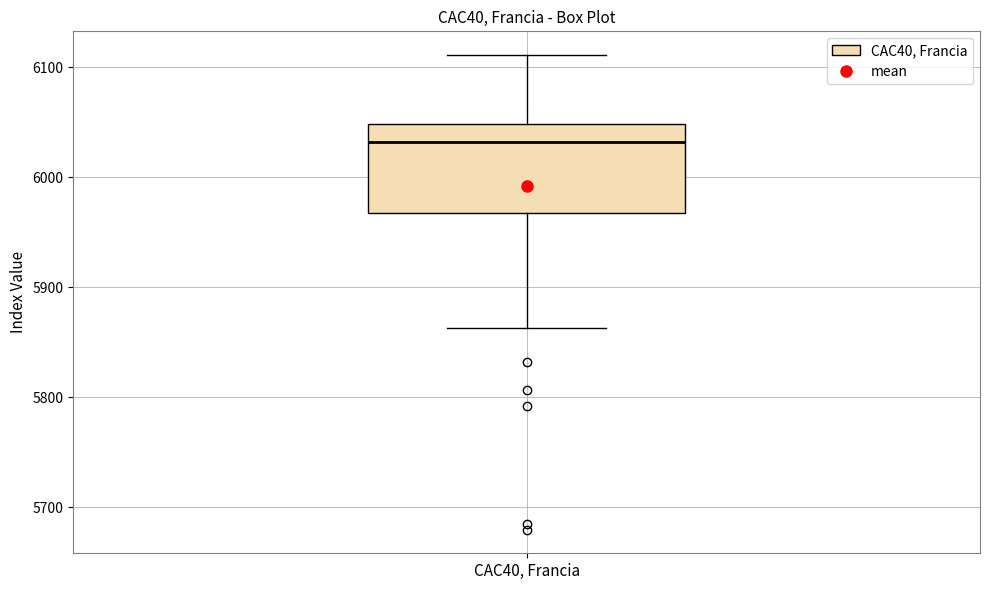

Transcribe this box plot: give where the median line is, the range the box spans, and where the two whiskers end, as read against the y-axis. The values are not printed on the chart, so give them approximately, as read against the axis.

median 6030, box 5970 to 6050, whiskers 5860 to 6110